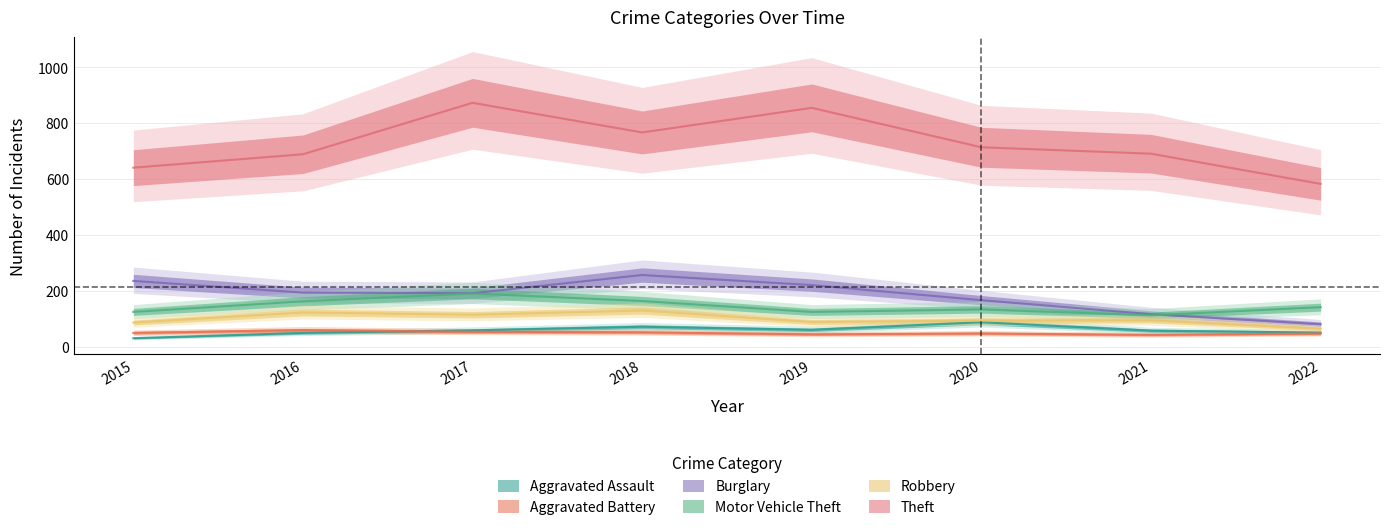

What is the value of the Aggravated Battery point at the 4th from the left?

52